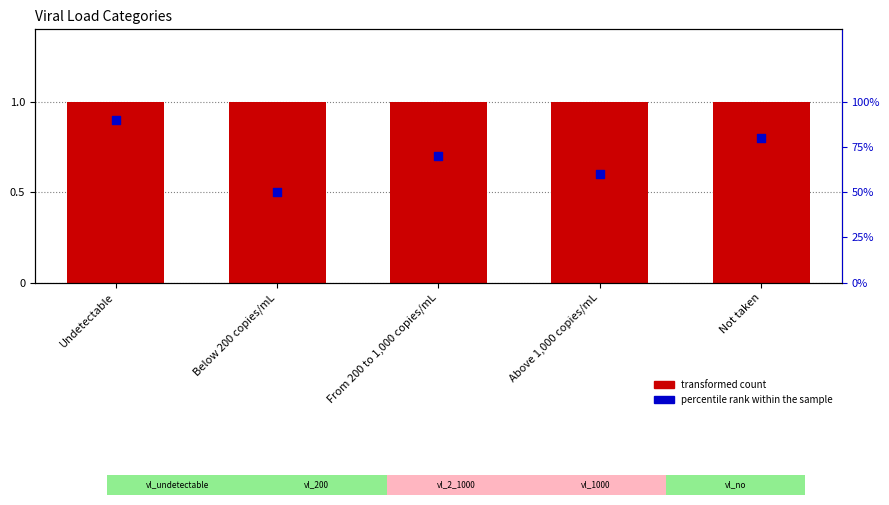

What is the total value across all series at Above 1,000 copies/mL?

1.6